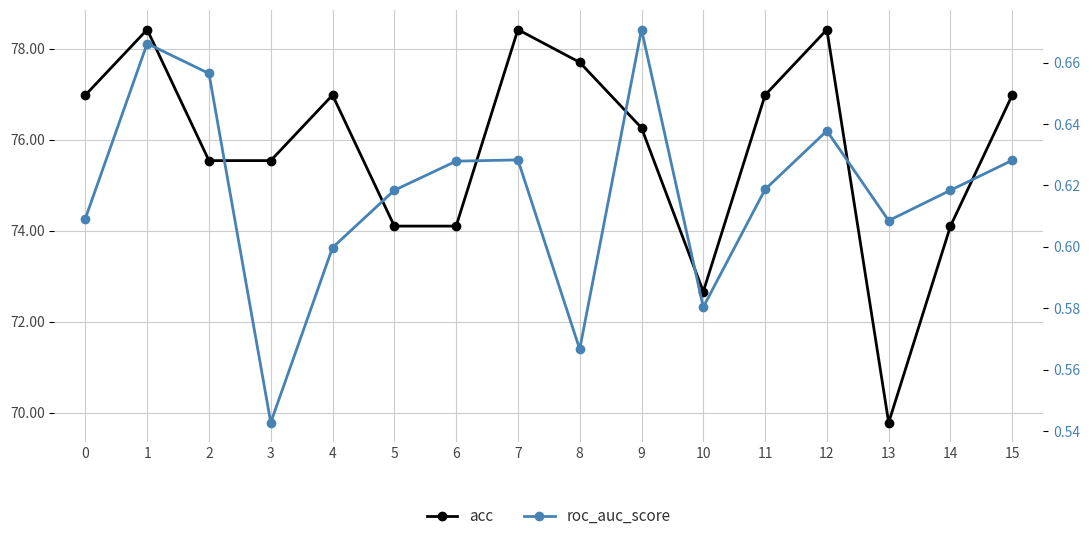

True or false: acc and roc_auc_score cross at least once.

False